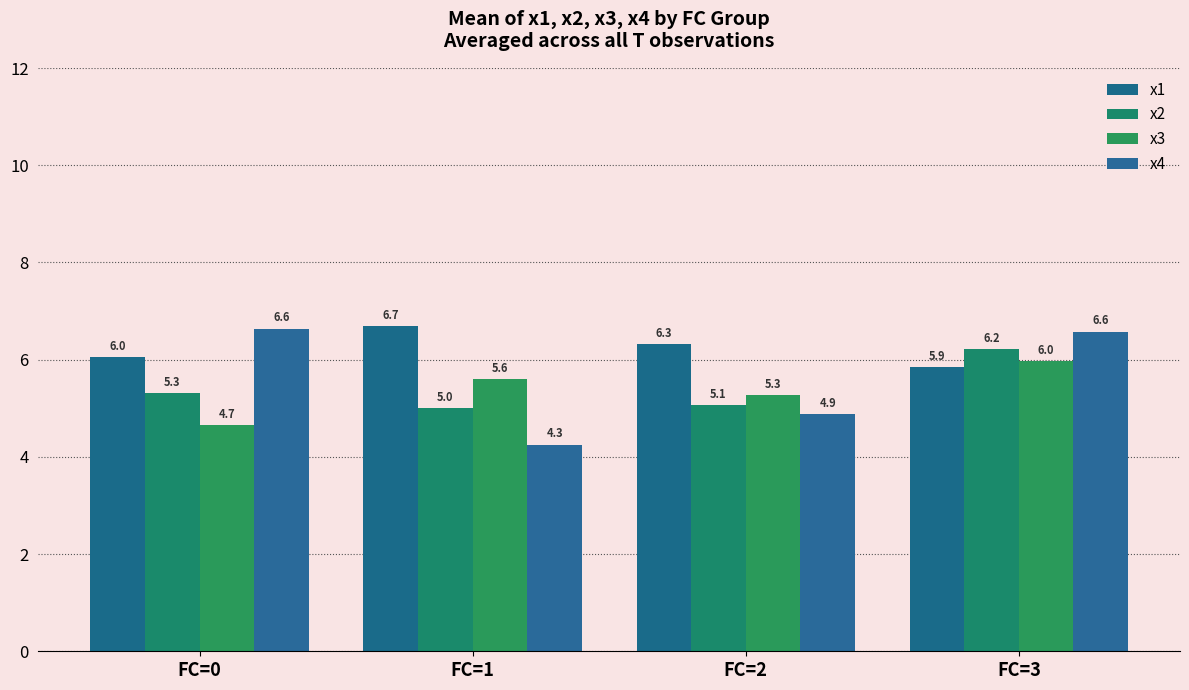

What is the maximum value for x2?

6.2